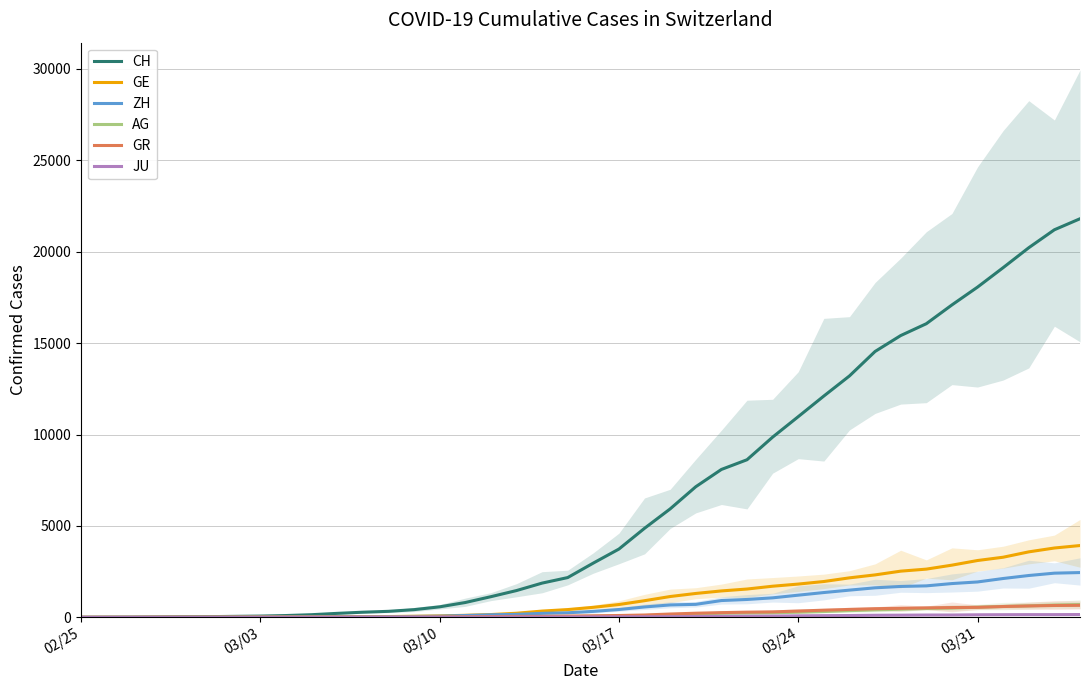

What is the difference between the maximum and minimum values in the CH series?

21804